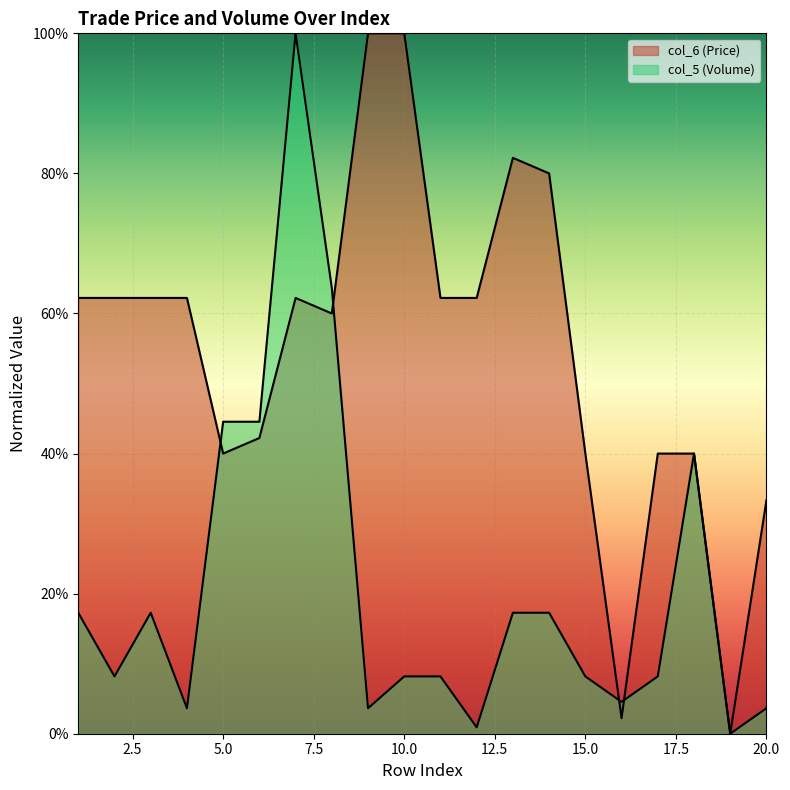

In col_5 (Volume), how many points are lower than both neighbors (excluding endpoints)?

6